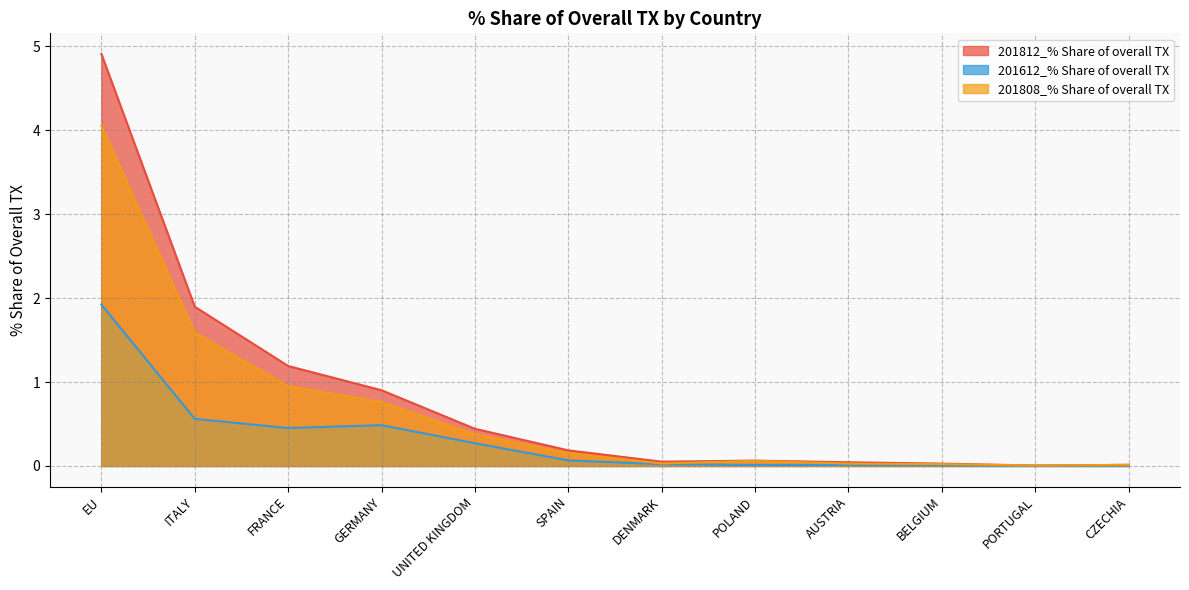

What are all the series names shown in the legend?

201812_% Share of overall TX, 201612_% Share of overall TX, 201808_% Share of overall TX